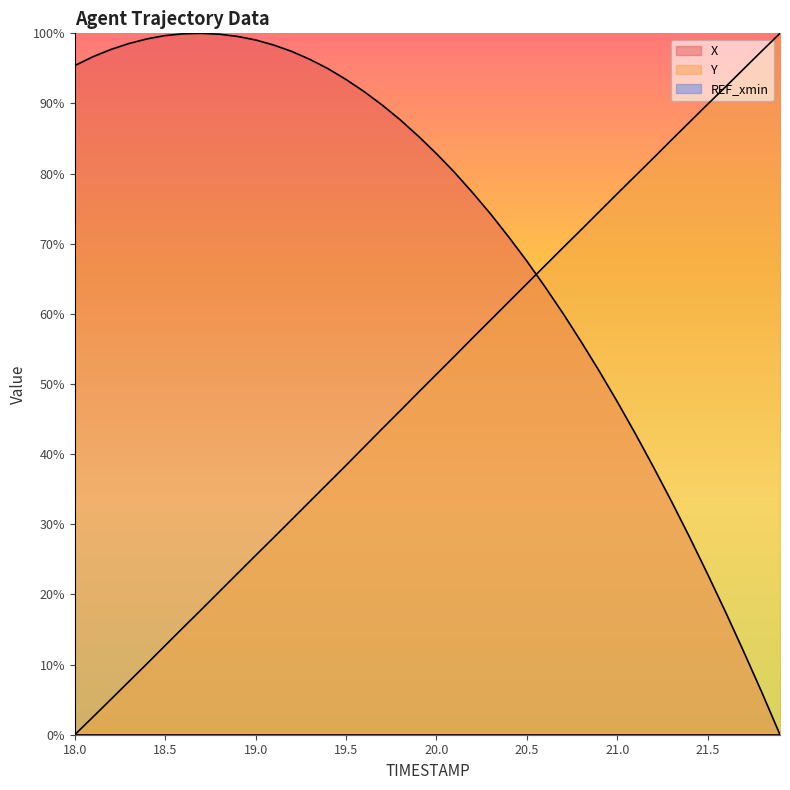

What is the difference between the maximum and minimum values in the X series?

100.0